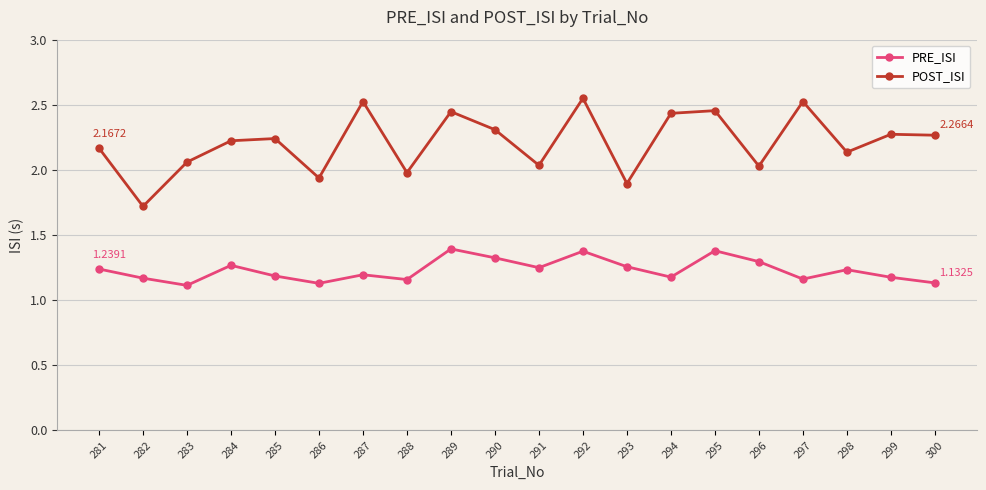

Which series has the widest spread of values?

POST_ISI